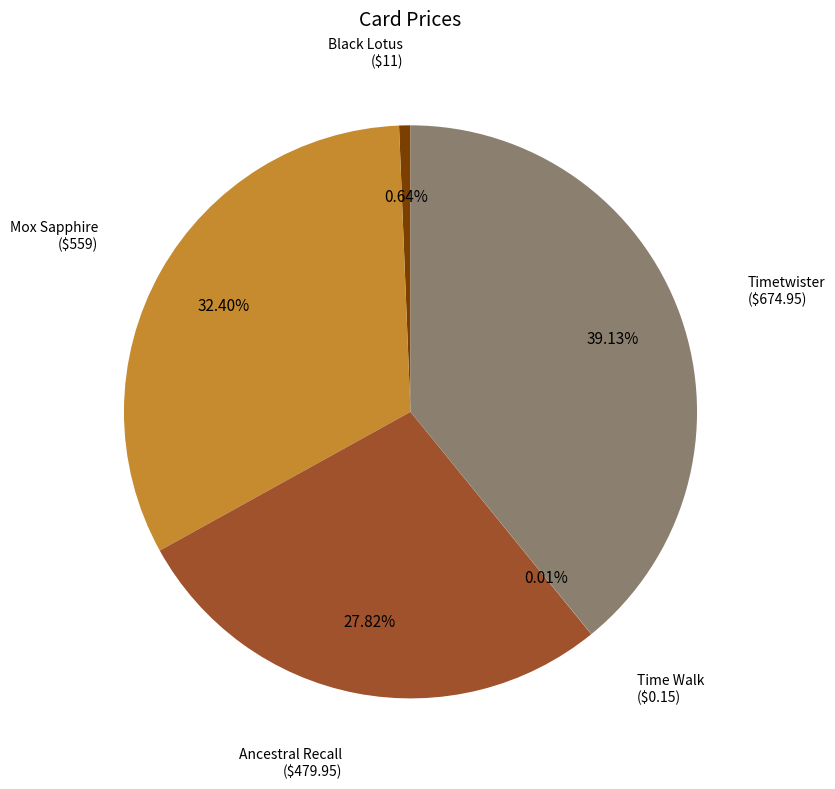

Does any single category account for the majority?

No